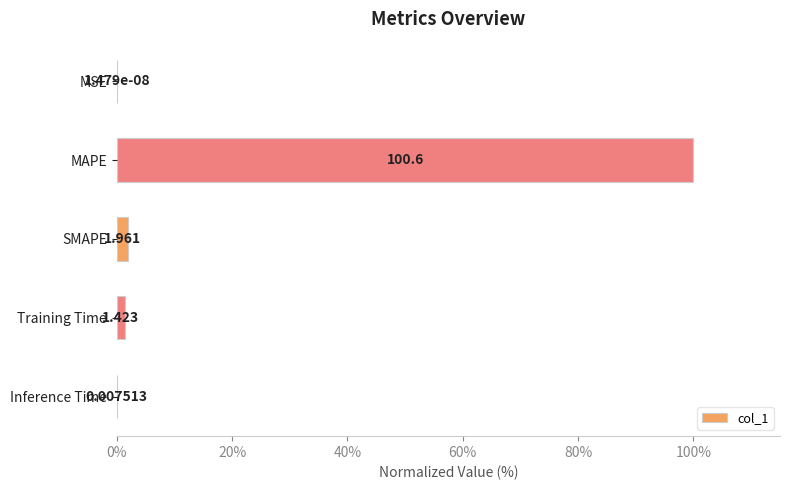

Between MAPE and SMAPE, which is larger?

MAPE